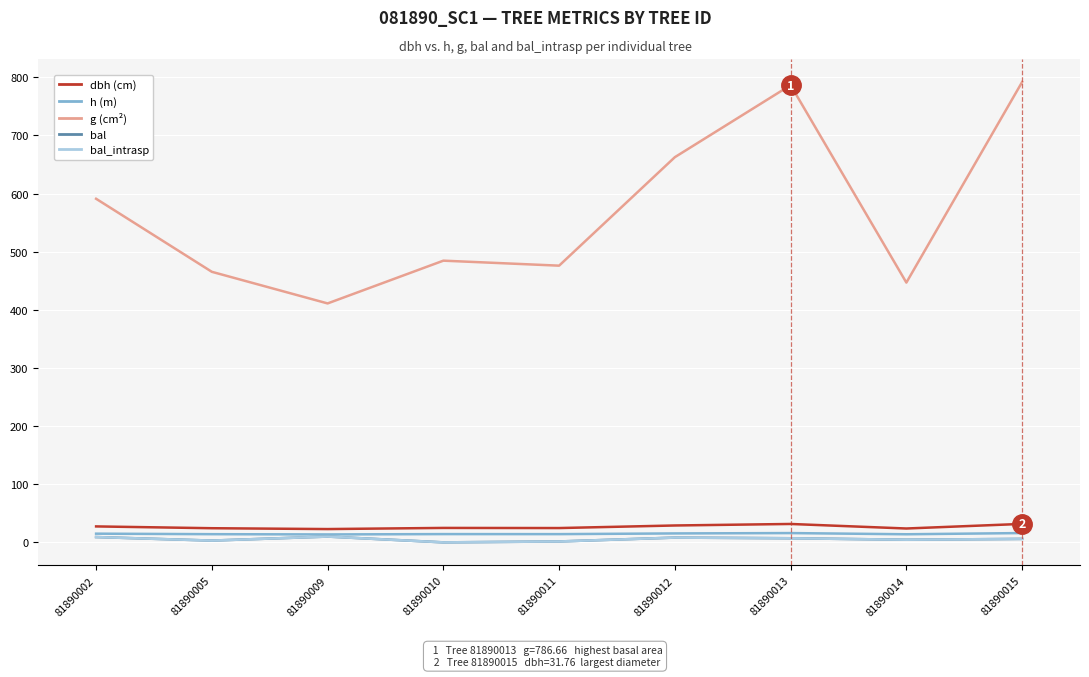

Is this an area chart (filled region under the line)?

No